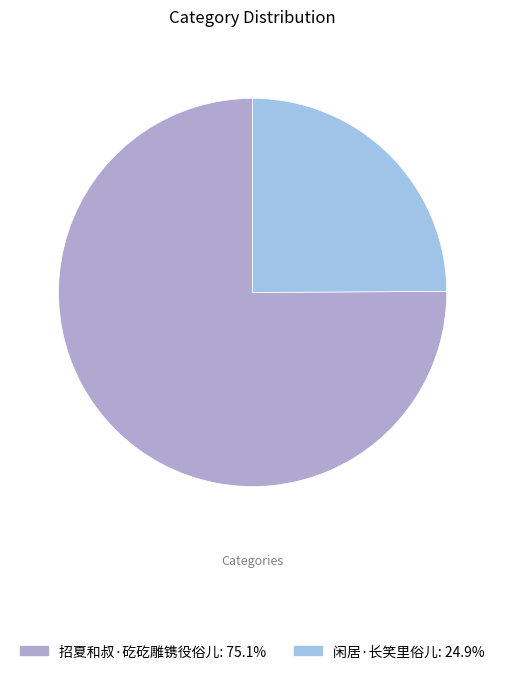

Does 闲居·长笑里俗儿: 24.9% account for over 50% of the chart?

No